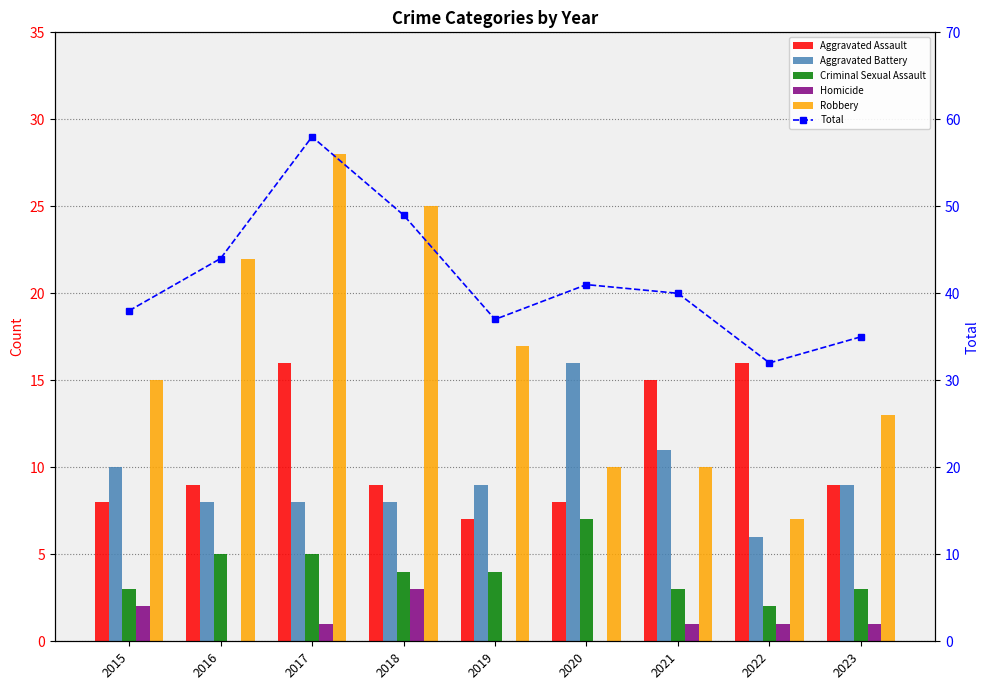

Does the chart contain stacked bars?

No